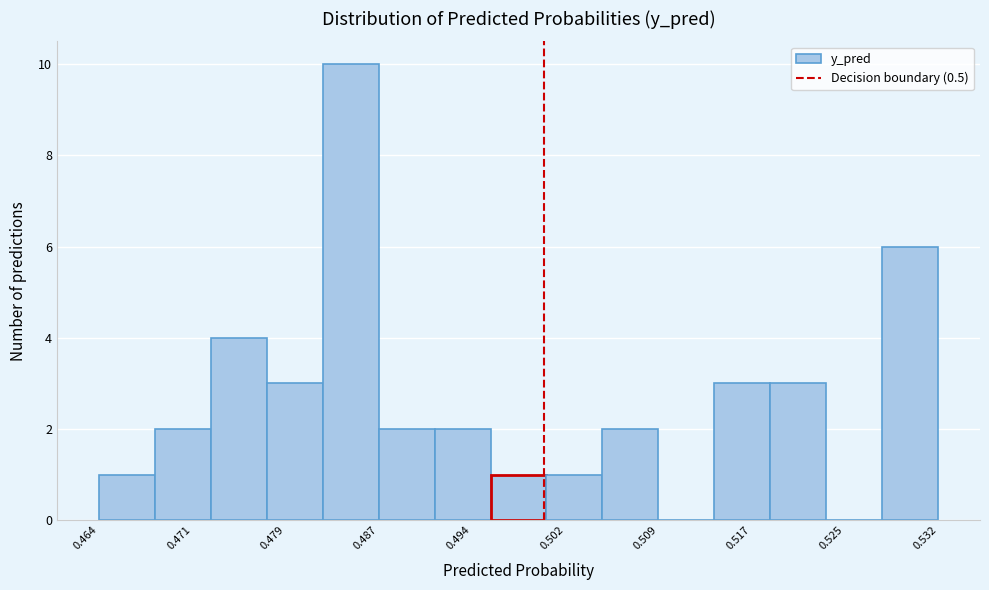

Reading left to right, list every bar in this chart as the range it spans on the x-axis followed by its height. Neither the bar edges nor the heights are printed on the chart, so give them approximately, as read against the axes.

0.464 to 0.468: 1
0.468 to 0.473: 2
0.473 to 0.477: 4
0.477 to 0.482: 3
0.482 to 0.487: 10
0.487 to 0.491: 2
0.491 to 0.496: 2
0.496 to 0.500: 1
0.500 to 0.505: 1
0.505 to 0.509: 2
0.509 to 0.514: 0
0.514 to 0.518: 3
0.518 to 0.523: 3
0.523 to 0.528: 0
0.528 to 0.532: 6